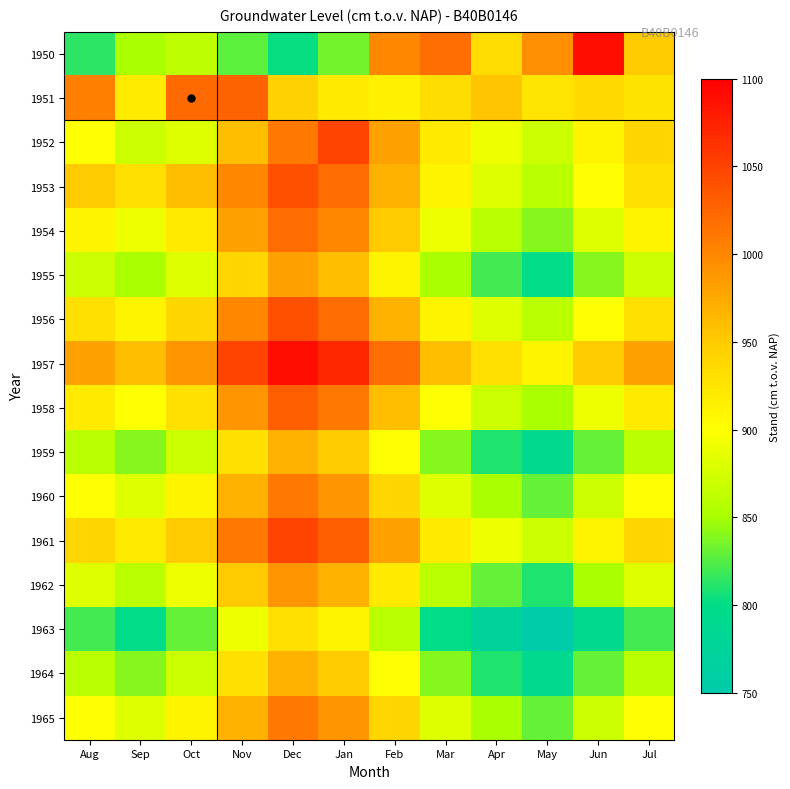

Which label corresponds to the largest value in the chart?

Dec